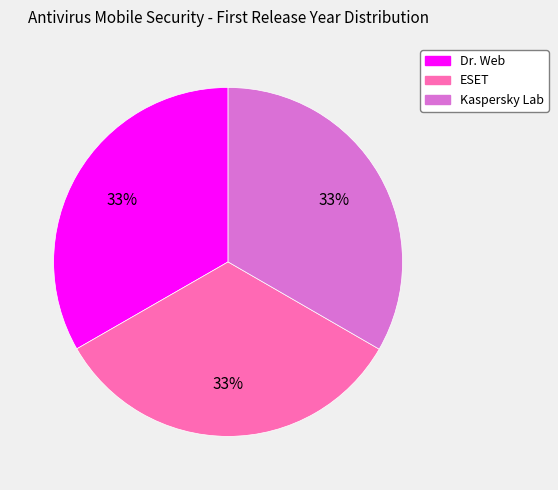

True or false: ESET accounts for 43% of the total.

False